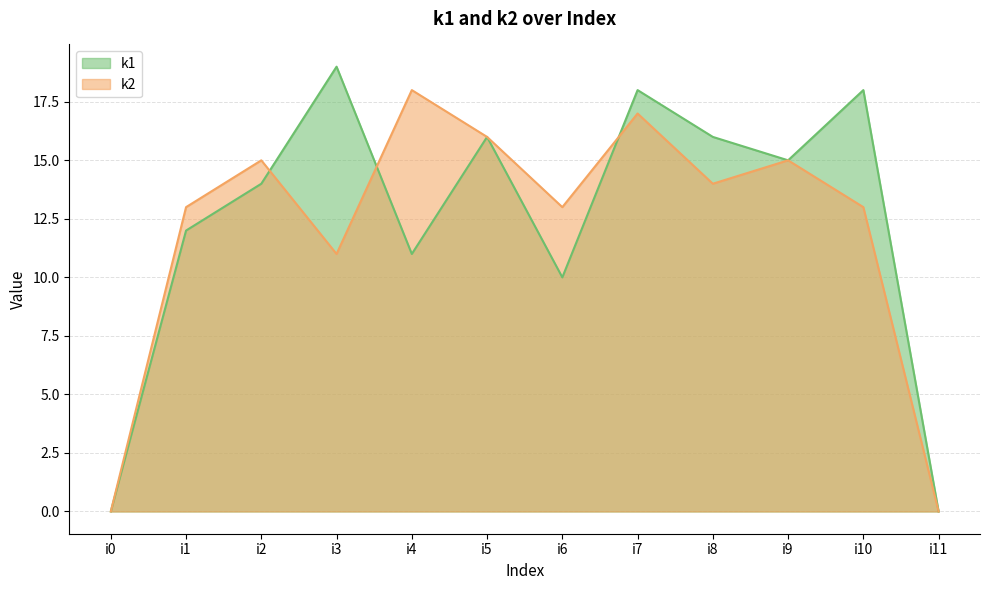

Which series changed the most between i9 and i10?

k1